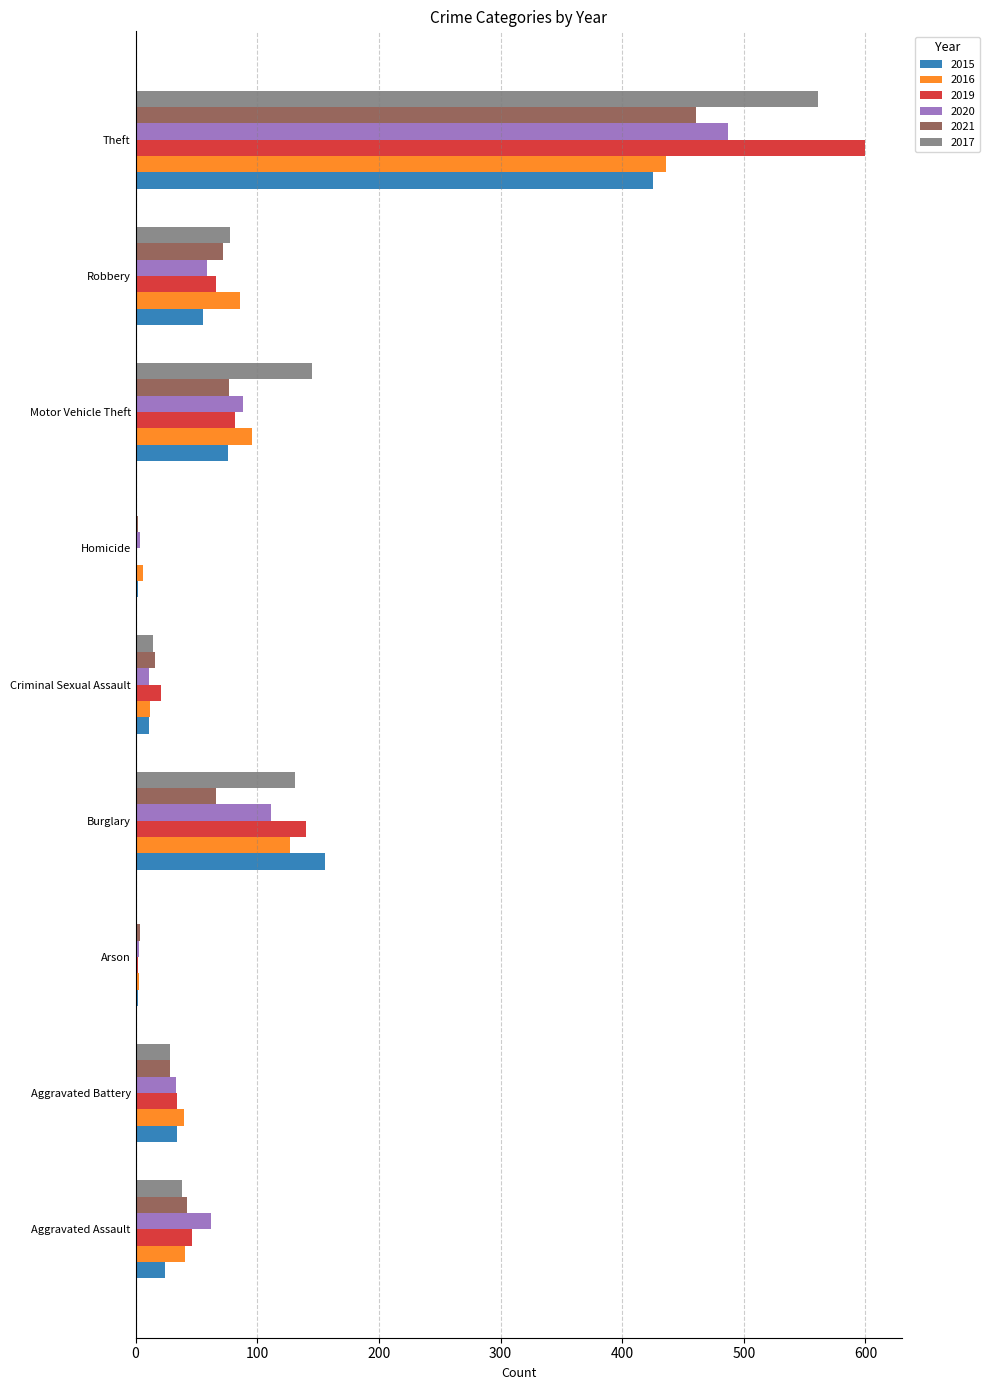

Where is 2016 nearest to the value 219?

Burglary